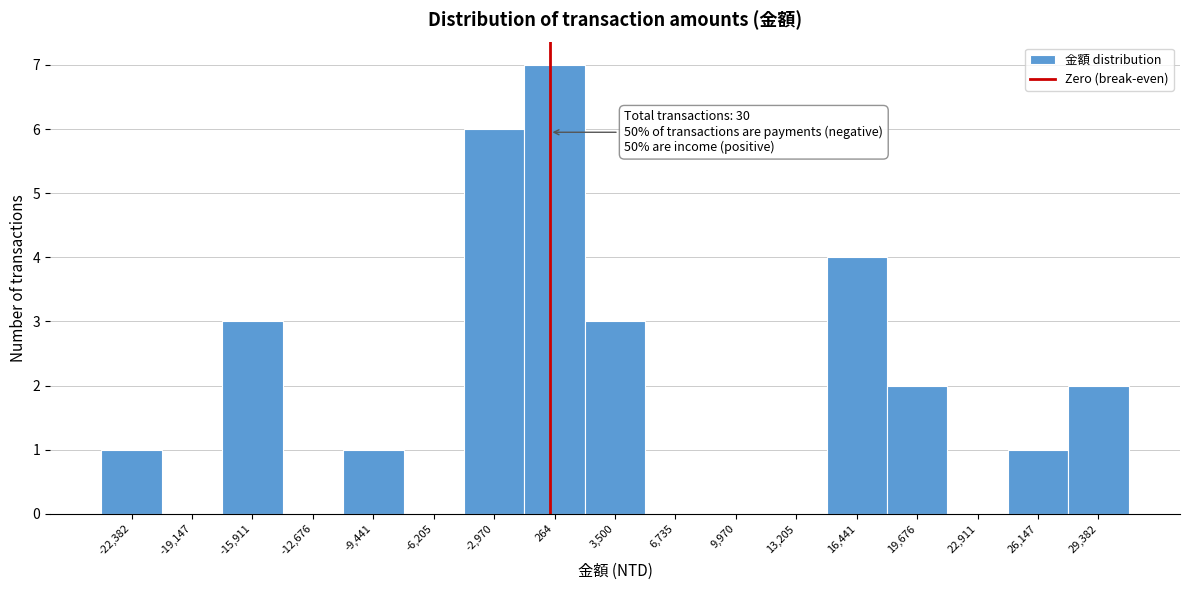

Over which range of the x-axis is the bar tallest?

-1500 to 2000